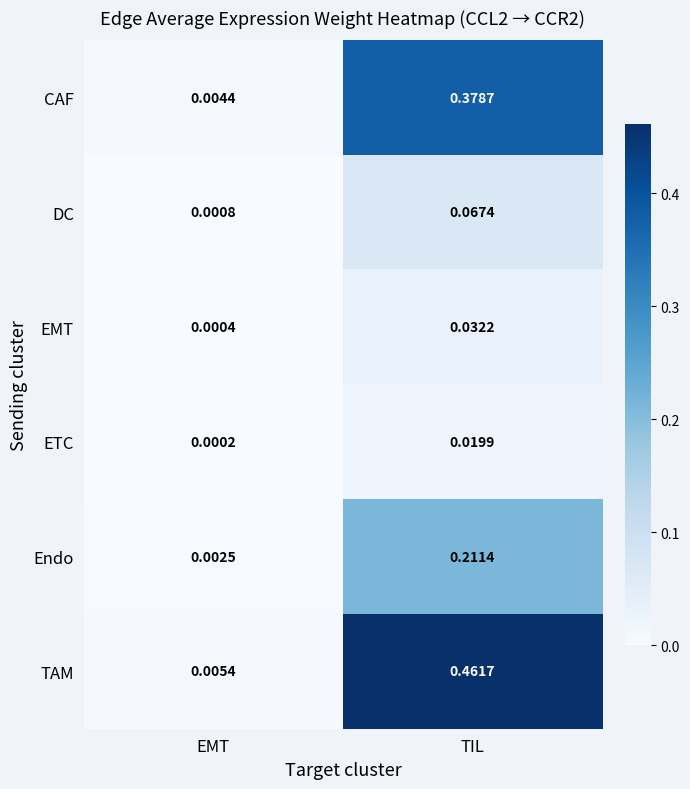

Which series has the largest total across all categories?

TAM